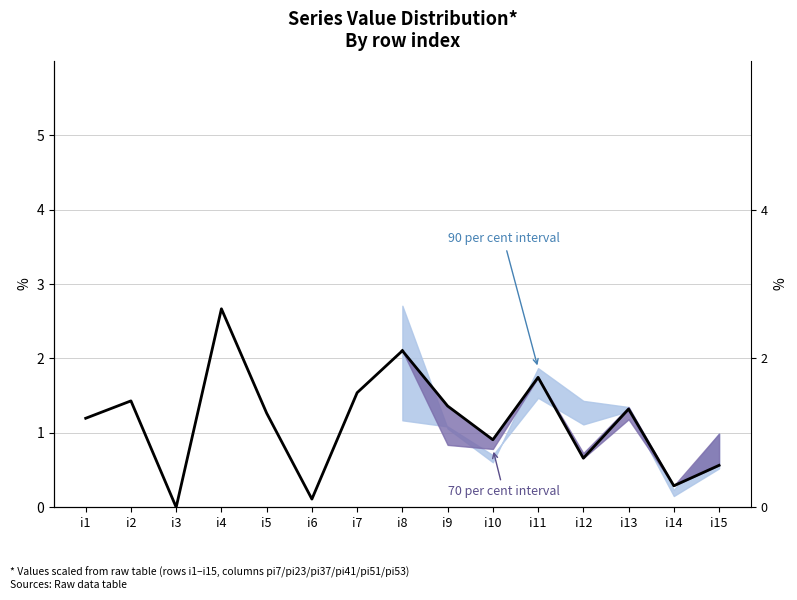

Is it true that the value at i2 is 1.4?

True